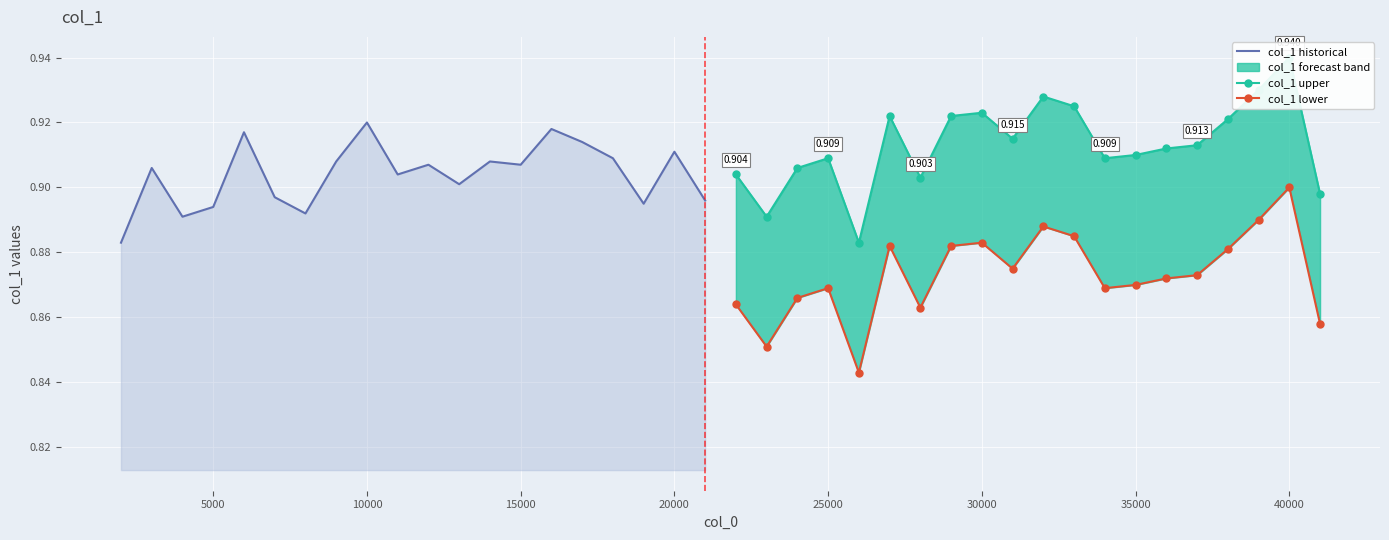

Which series ends up on top after the final intersection of col_1 historical and col_1 upper?

col_1 upper